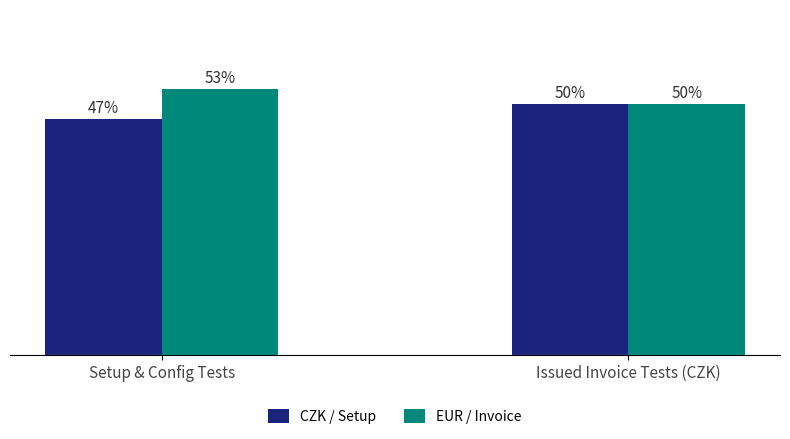

List the labels in order of CZK / Setup value, smallest first.

Setup & Config Tests, Issued Invoice Tests (CZK)